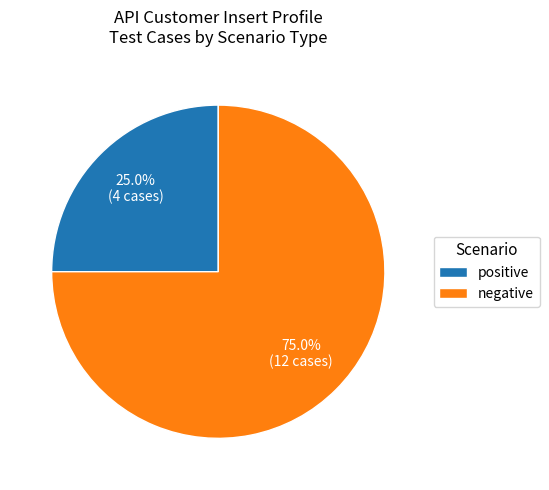

To the nearest percent, what is the difference between the largest and smallest slice percentages?

50%